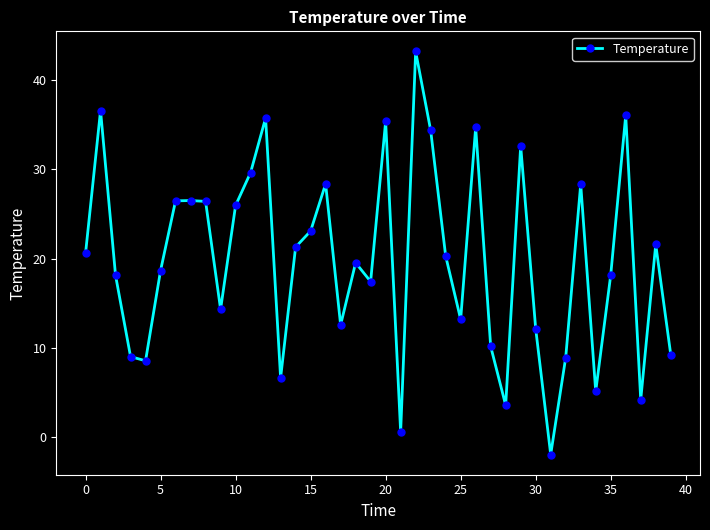

What is the difference between the maximum and minimum values?

45.1